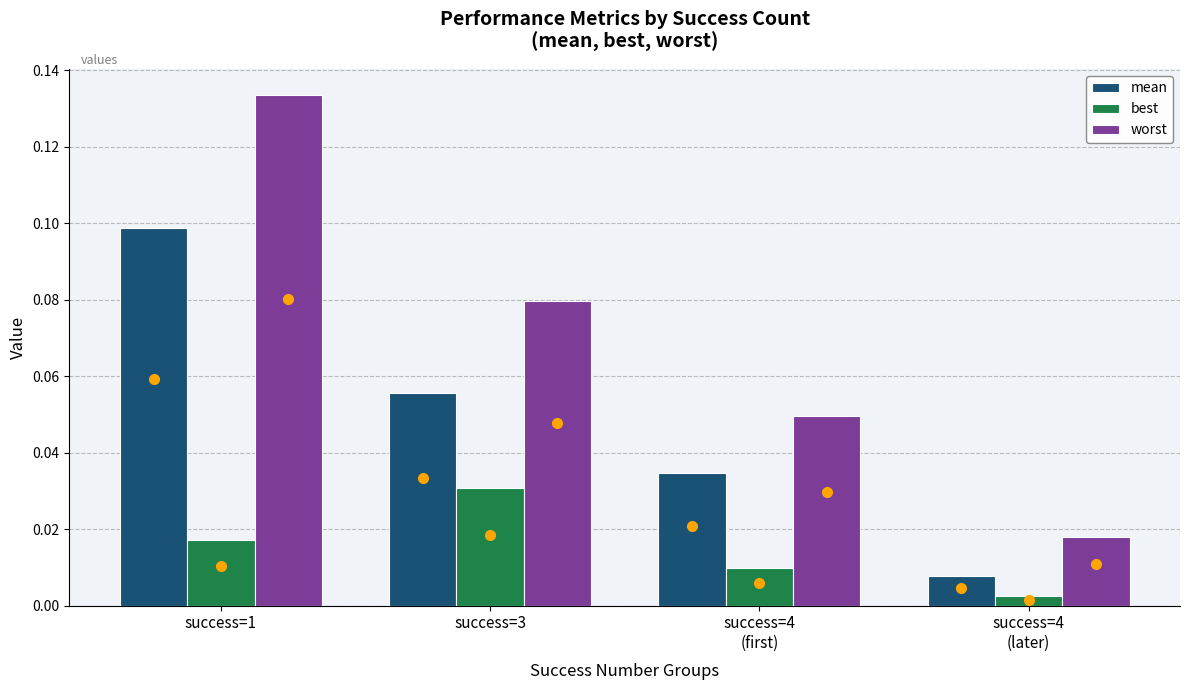

What position from the right is success=1?

4